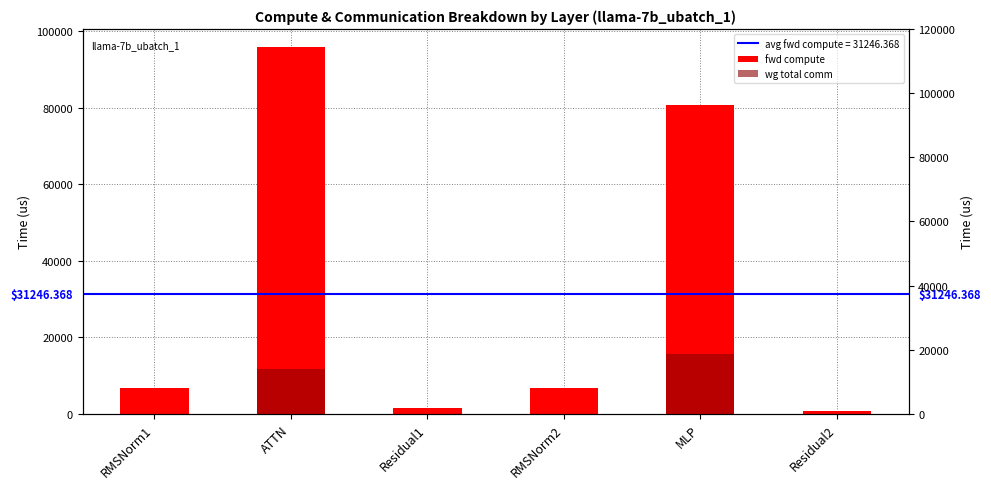

What position from the right is Residual2?

1